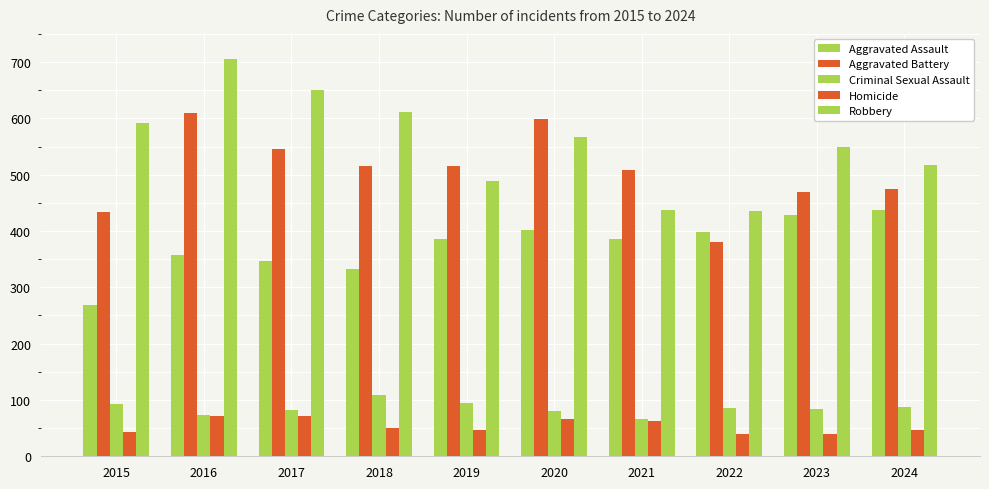

Is it true that Homicide equals 94 at 2017?

False